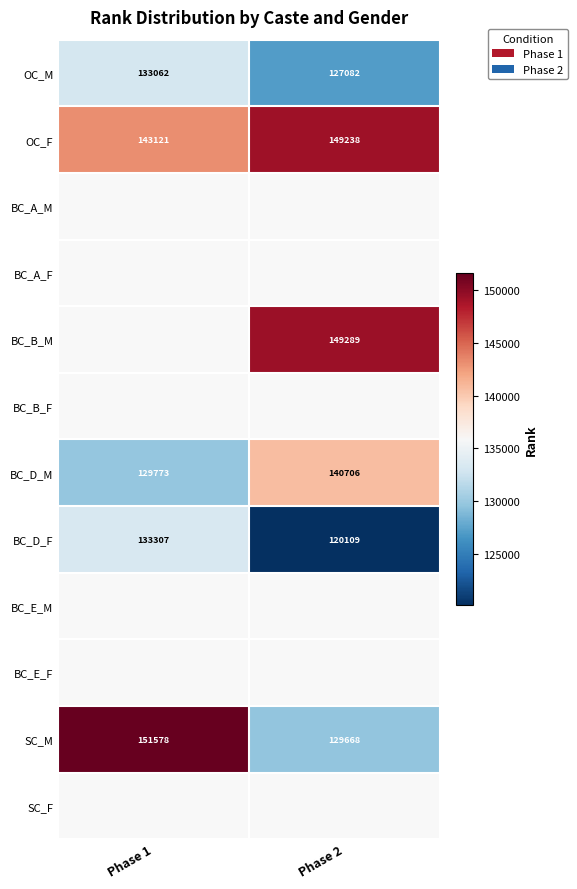

Between Phase 1 and Phase 2, which series saw the biggest shift?

SC_M